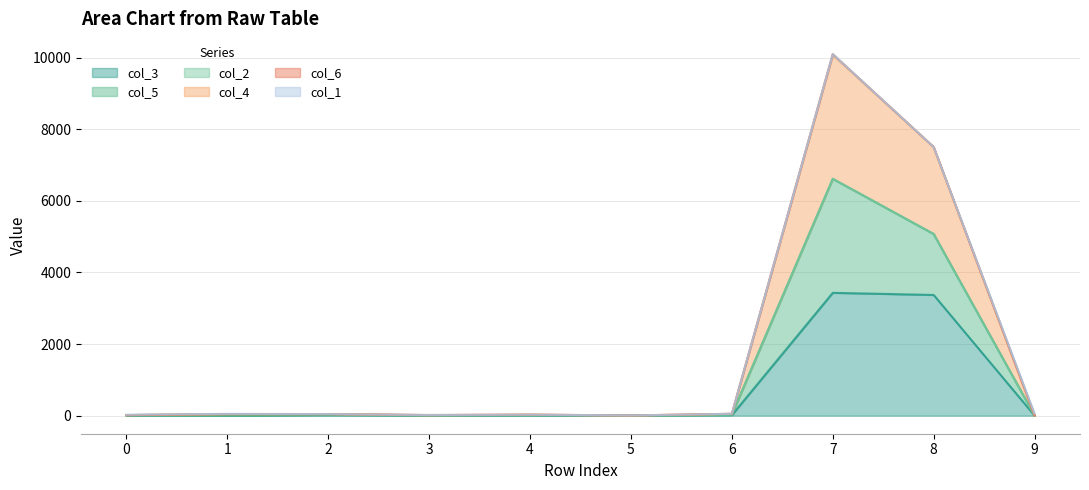

In col_4, how many points are higher than both neighbors (excluding endpoints)?

3